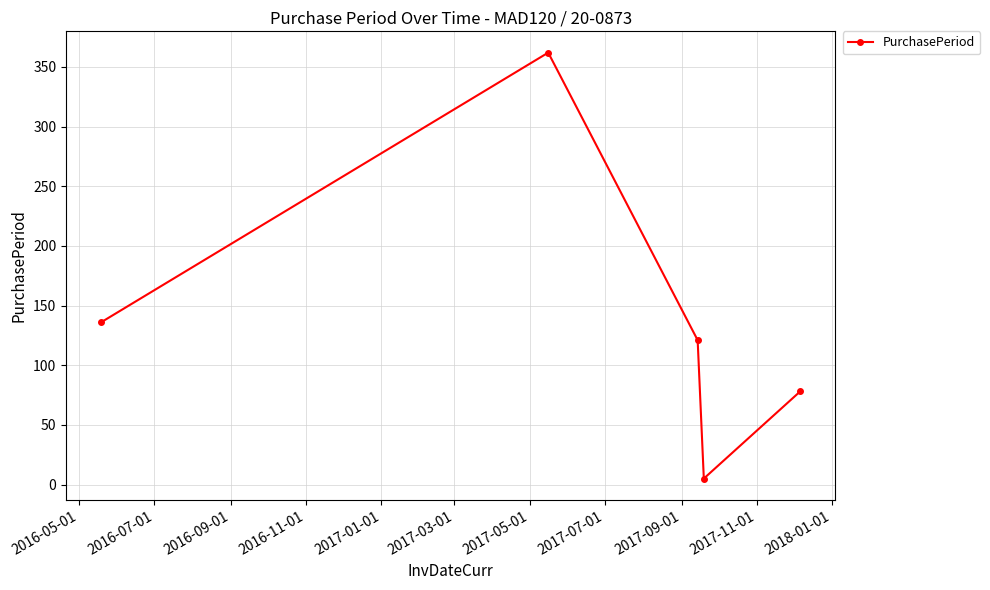

How many points are higher than both their immediate neighbors (excluding endpoints)?

1